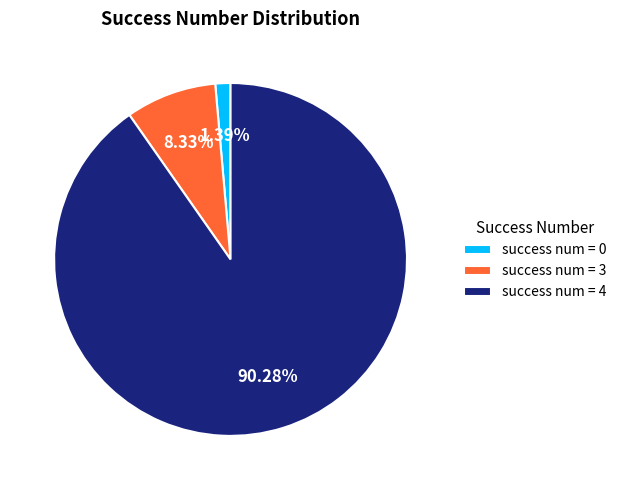

What is the largest slice in the pie chart?

success num = 4